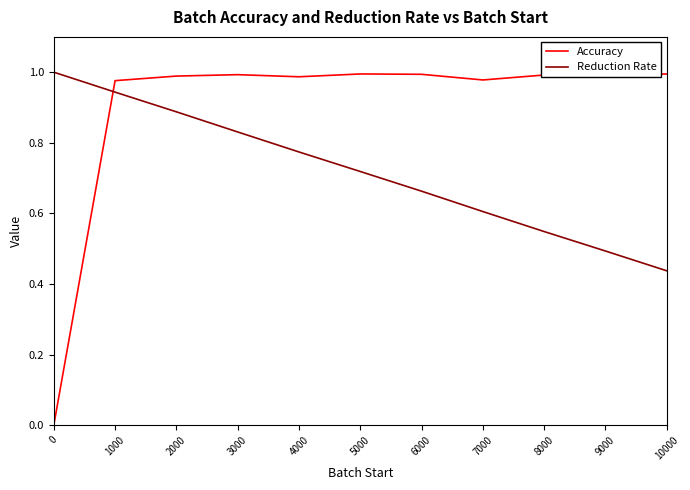

Which label corresponds to the smallest value in the chart?

0